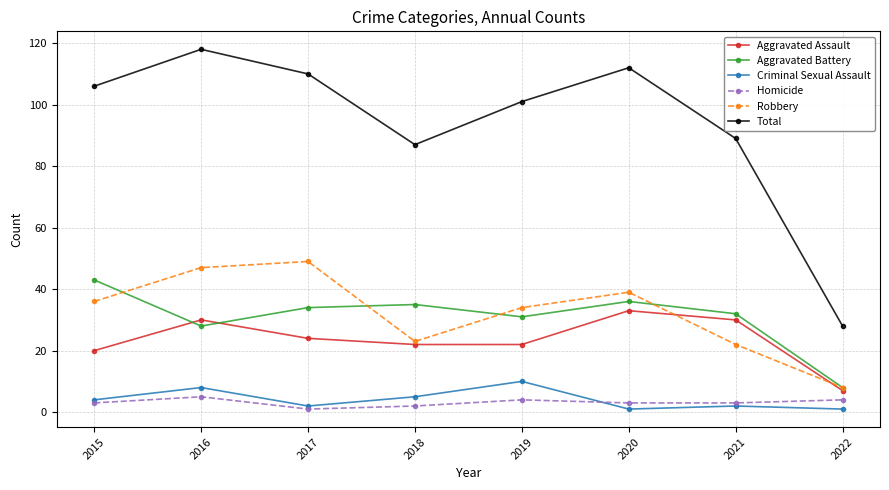

Which label corresponds to the largest value in the chart?

2016